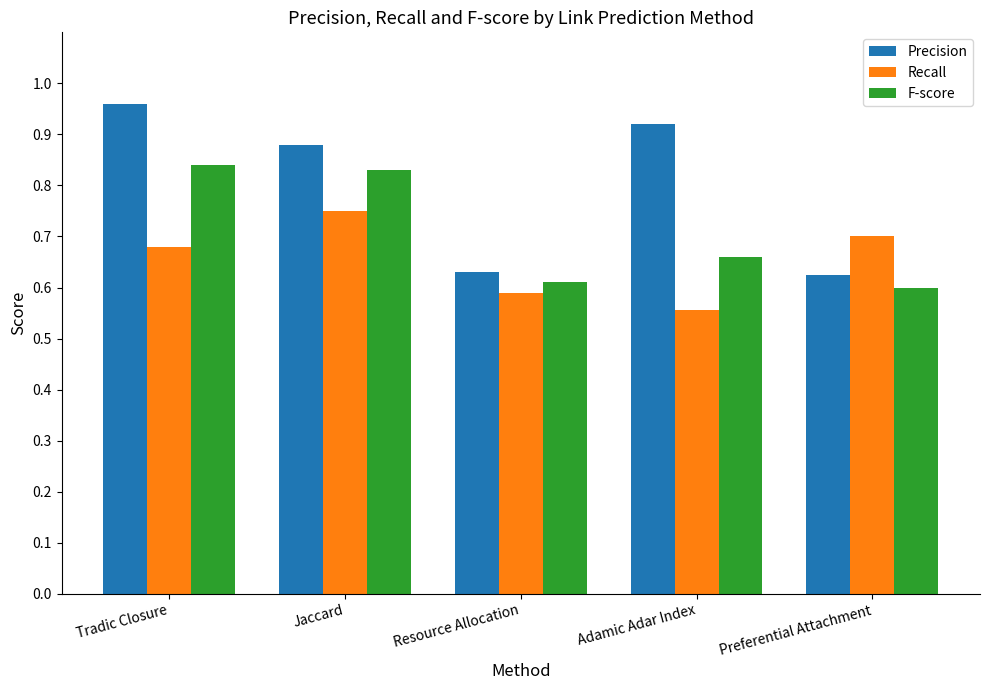

Which series has the largest range (max minus min)?

Precision